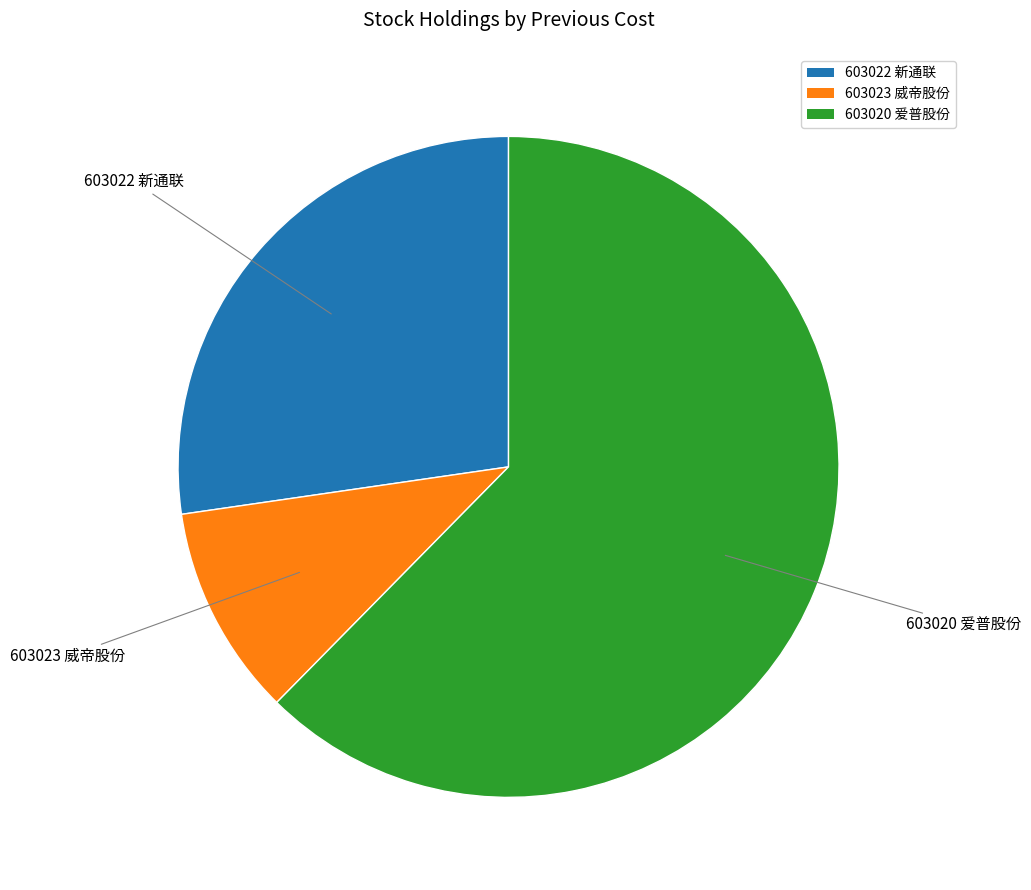

Between 603020 爱普股份 and 603022 新通联, which is larger?

603020 爱普股份